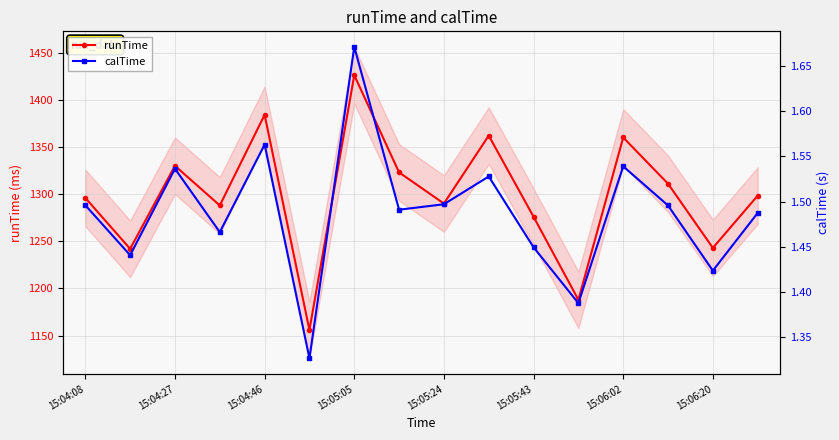

In calTime, how many points are higher than both neighbors (excluding endpoints)?

5